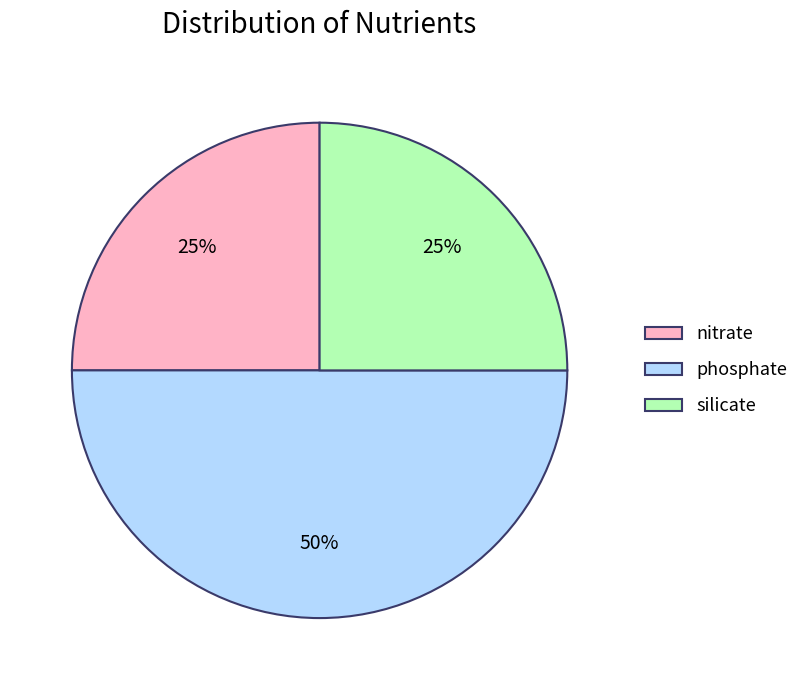

Is nitrate the majority of the pie?

No